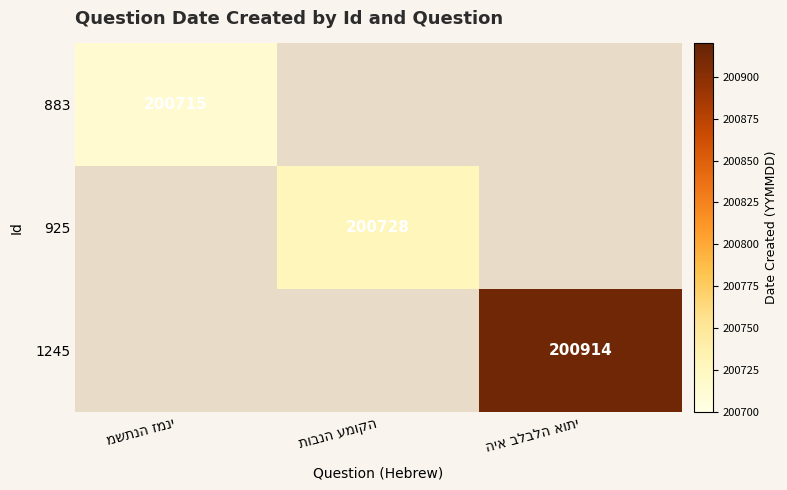

At which label does 883 reach its minimum?

משתנה זמני